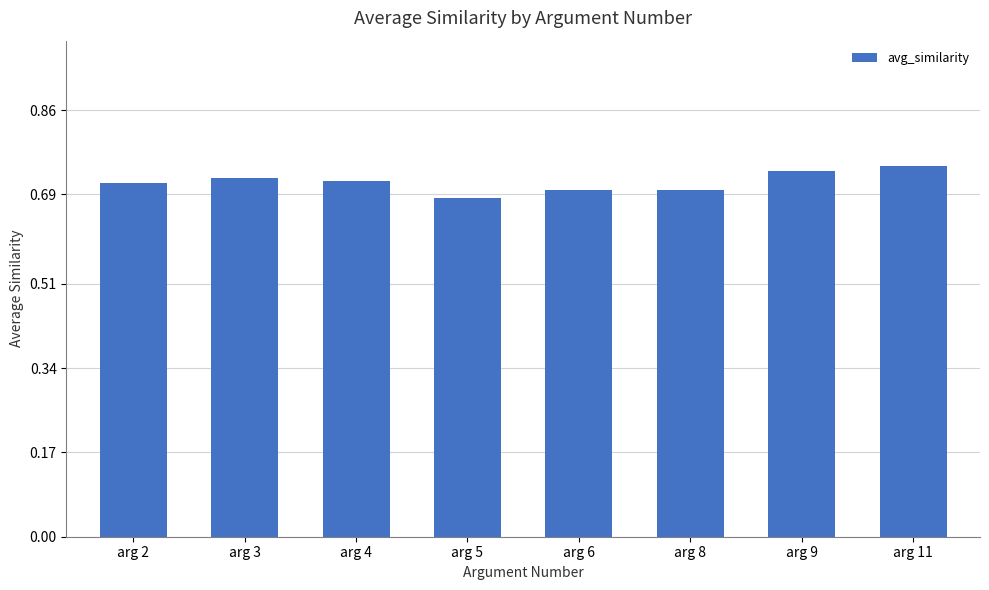

At which label is the value closest to 0?

arg 5